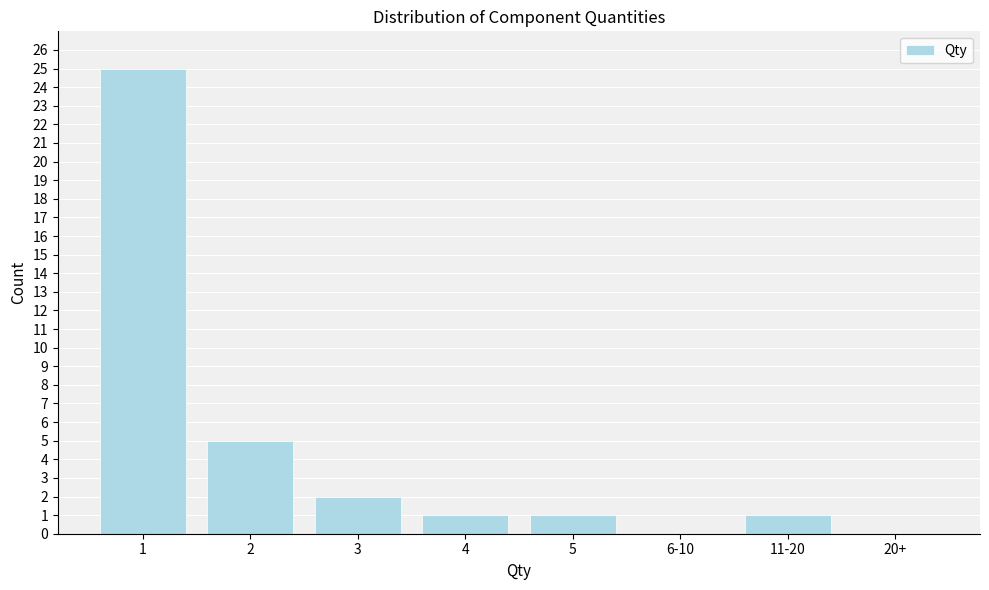

Reading left to right, list all the values displayed in this chart.

1=25	2=5	3=2	4=1	5=1	6-10=0	11-20=1	20+=0